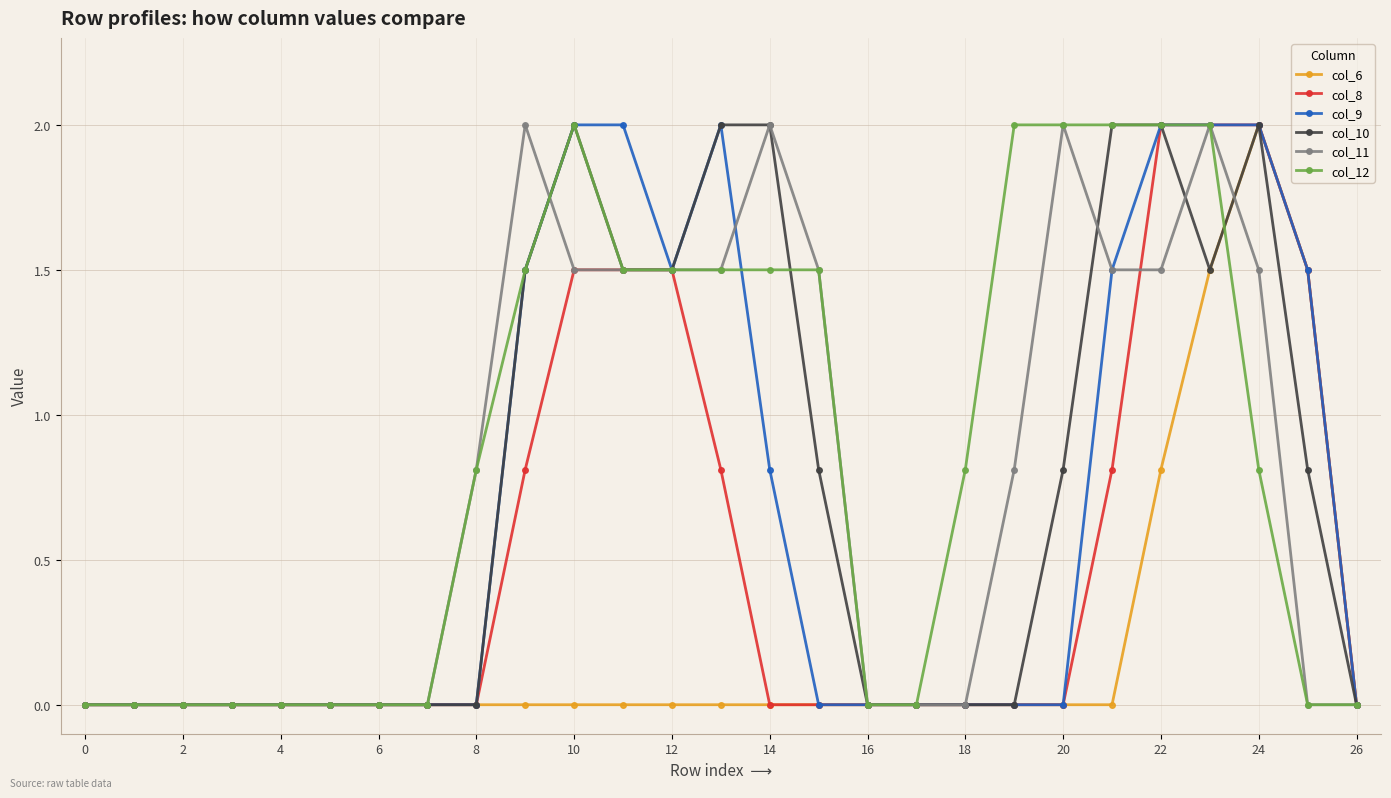

What is the maximum value for col_10?

2.0